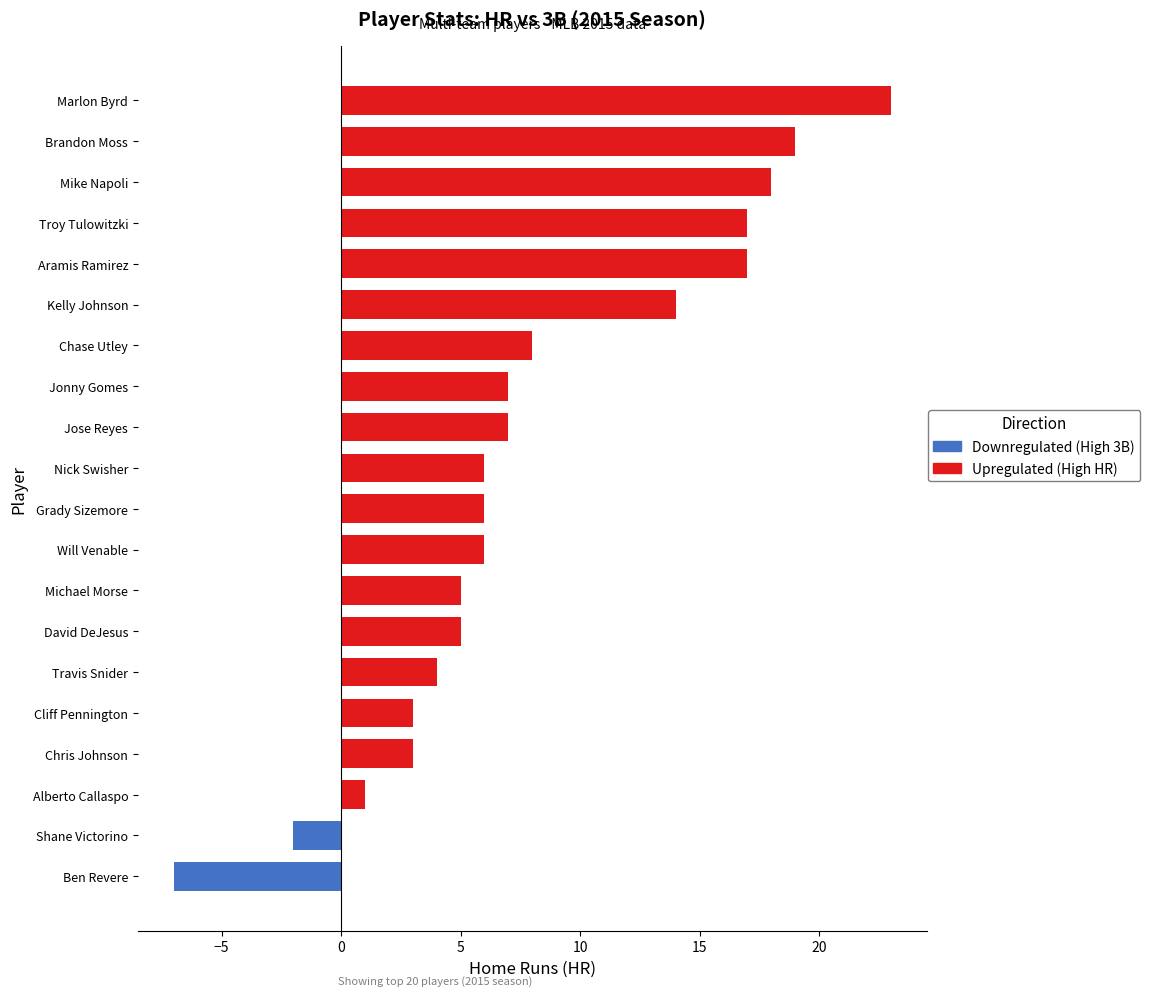

List the series in order of their overall mean, highest first.

HR, 3B